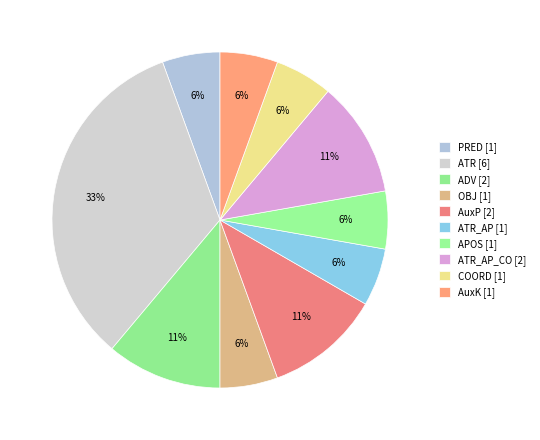

How many segments does this pie chart have?

10